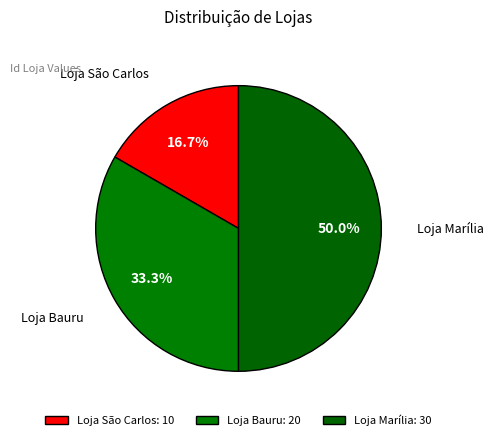

To the nearest percent, what is the difference between the largest and smallest slice percentages?

33%